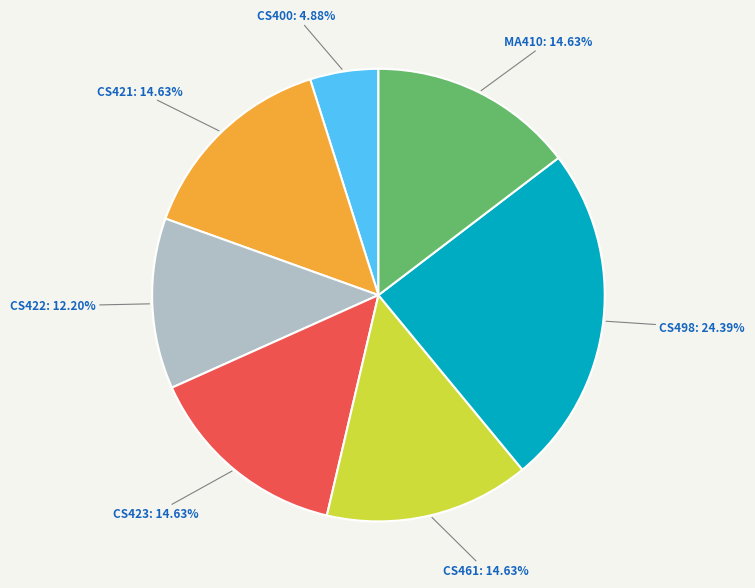

Is there any slice that represents more than half of the pie?

No